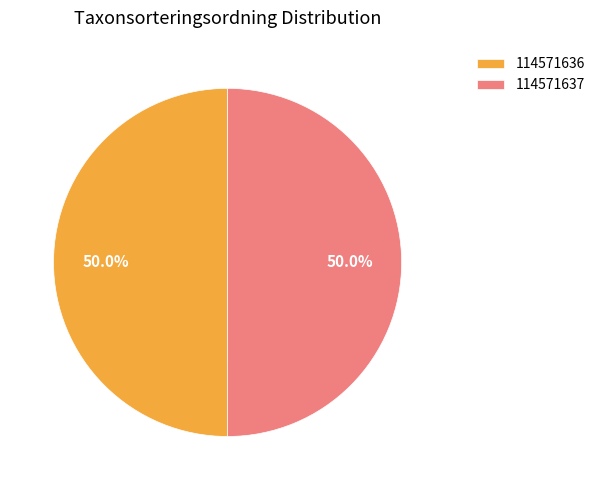

Combined, what portion of the pie is 114571636 and 114571637?

100.0%